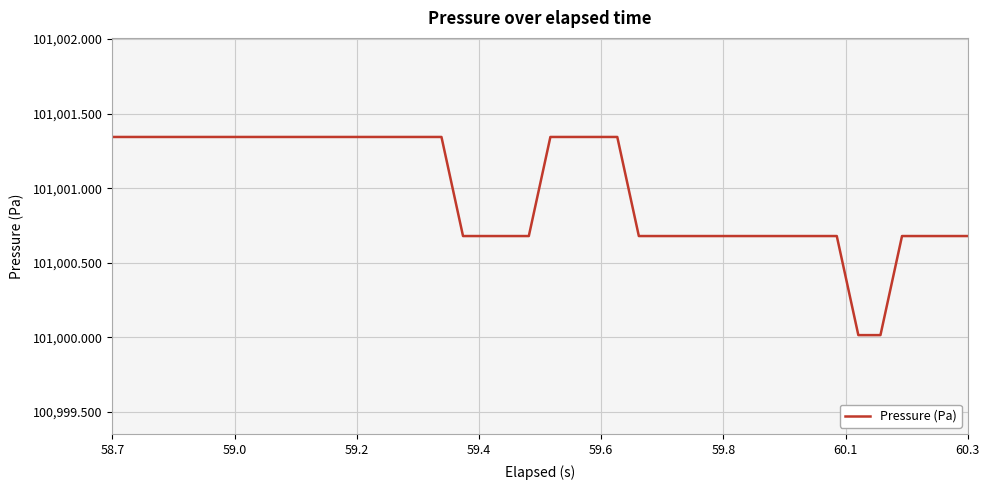

What is the smallest value displayed?

101000.0